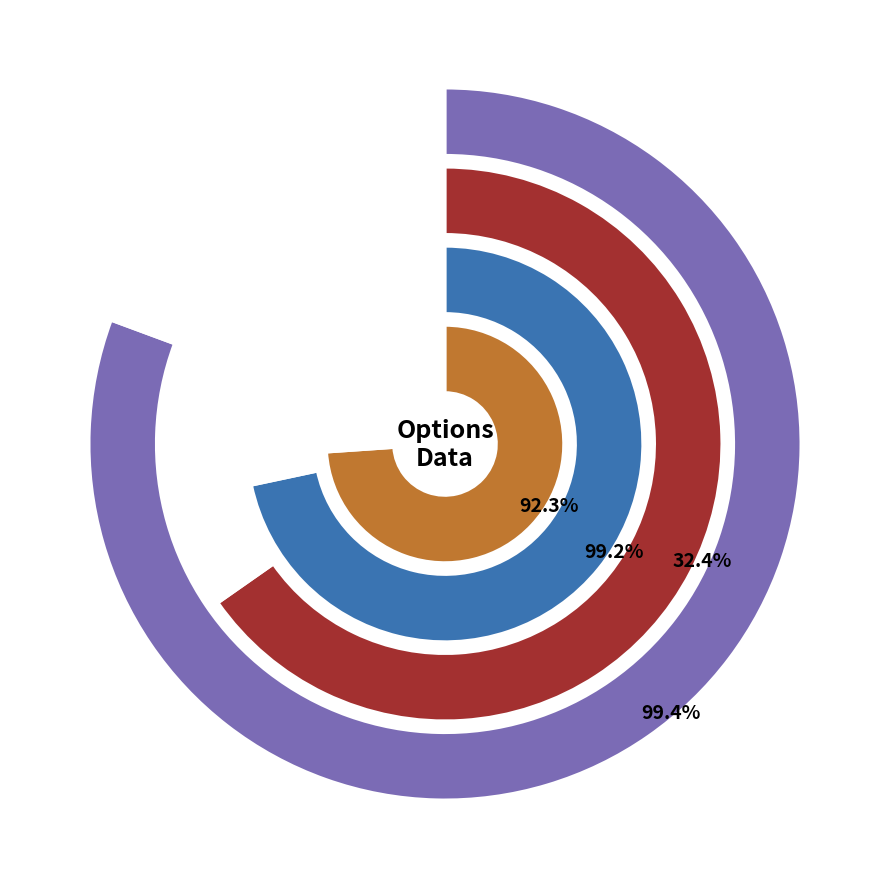

Does any single category account for the majority?

No